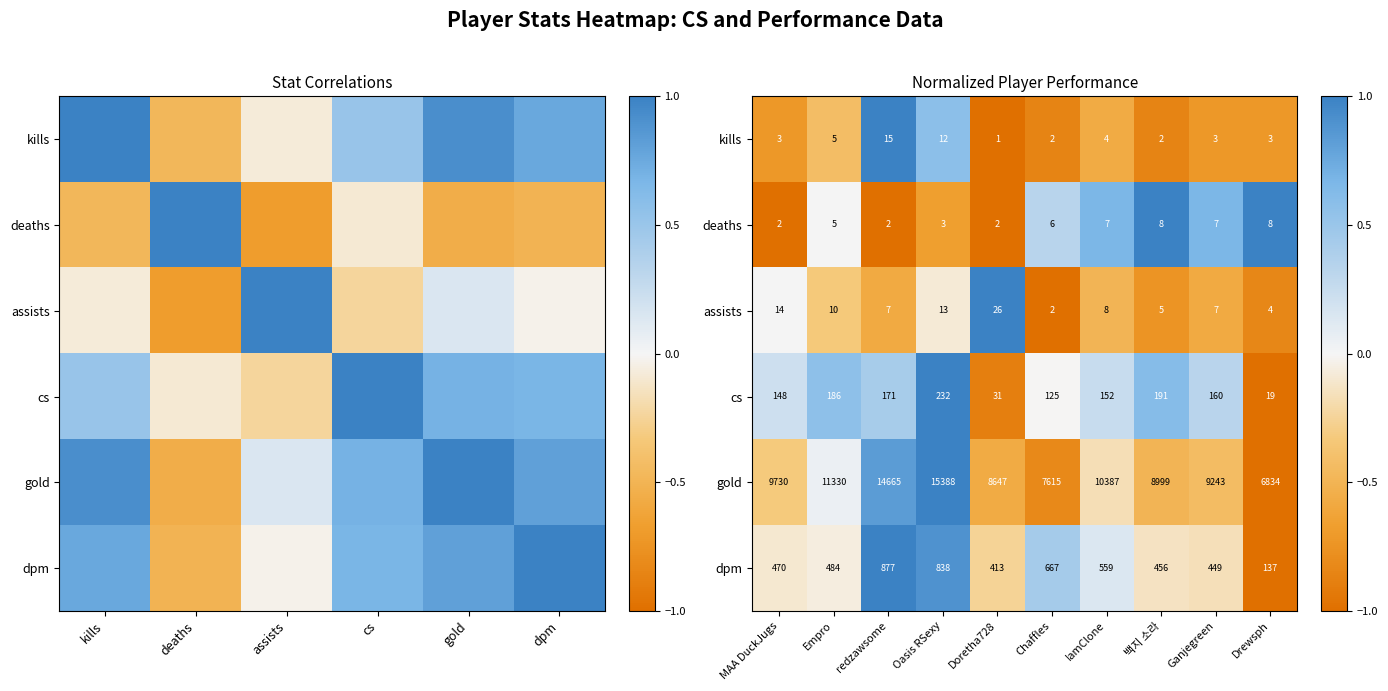

The dpm series shows -0.1 at 백지 소라. True or false?

True